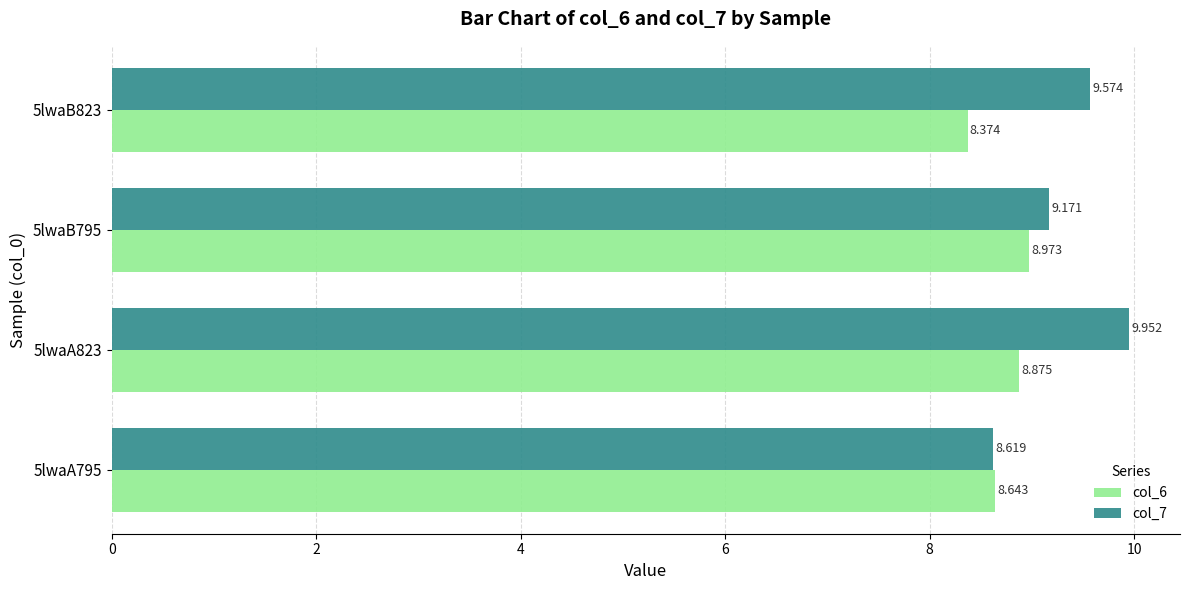

Rank the series by their maximum value, from lowest to highest.

col_6, col_7